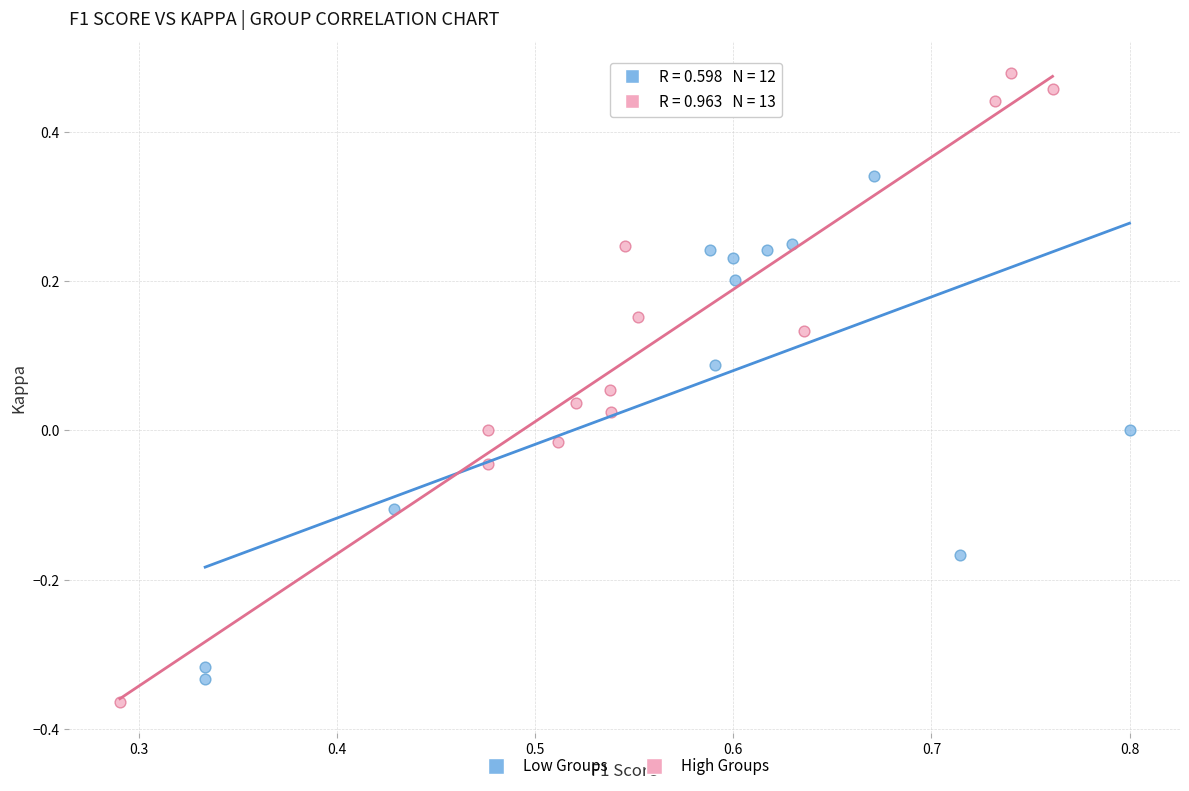

Which series has the widest spread of Y values?

High Groups